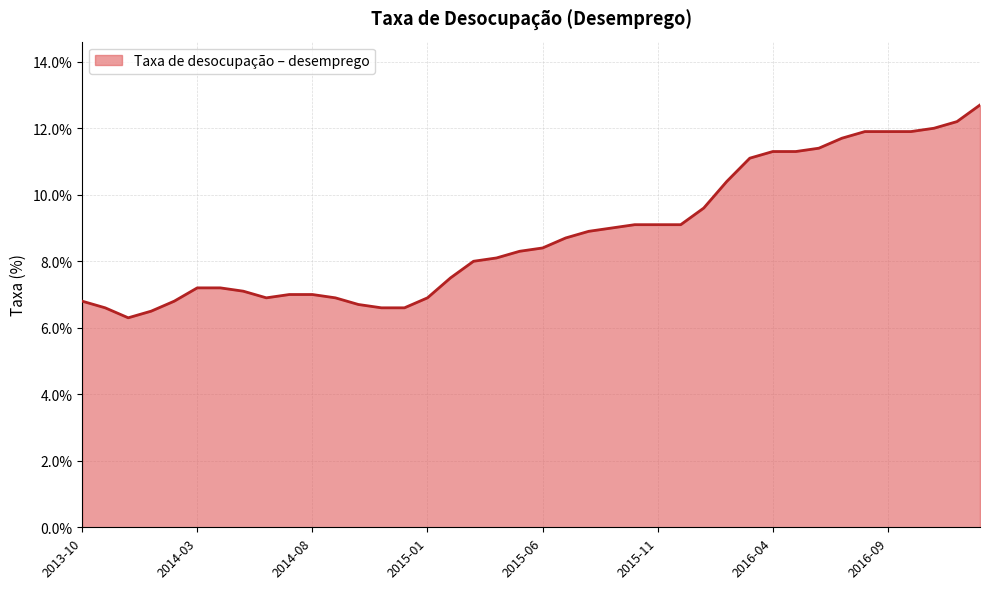

What is the difference between the maximum and minimum values?

6.4